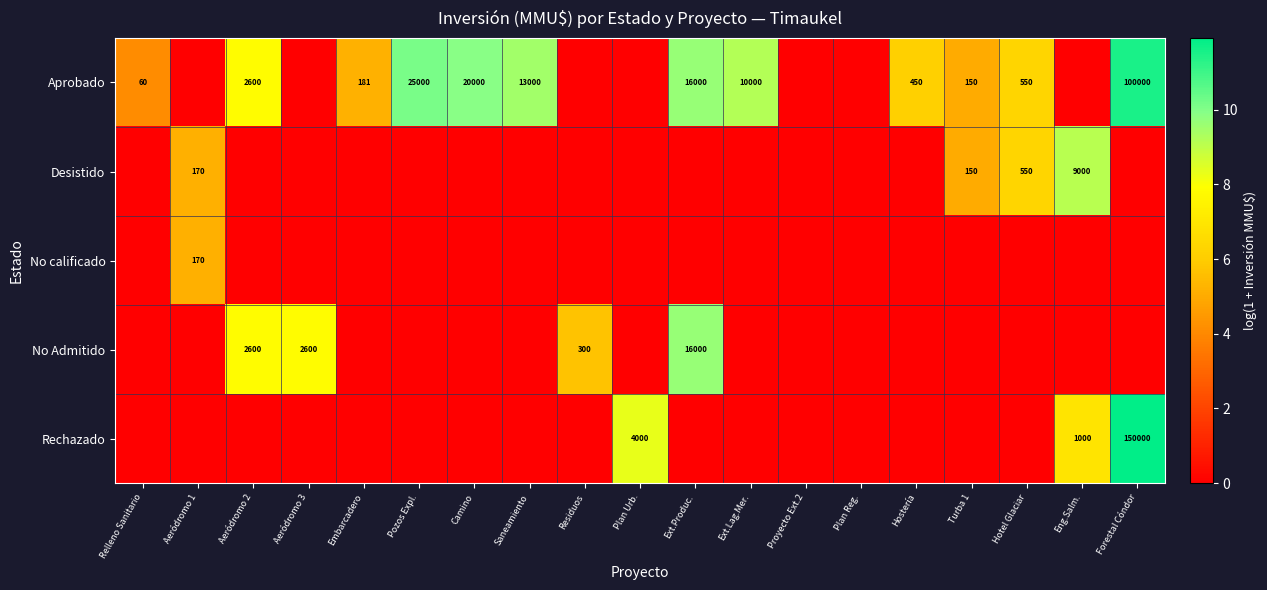

Count the number of categories in the chart.

19